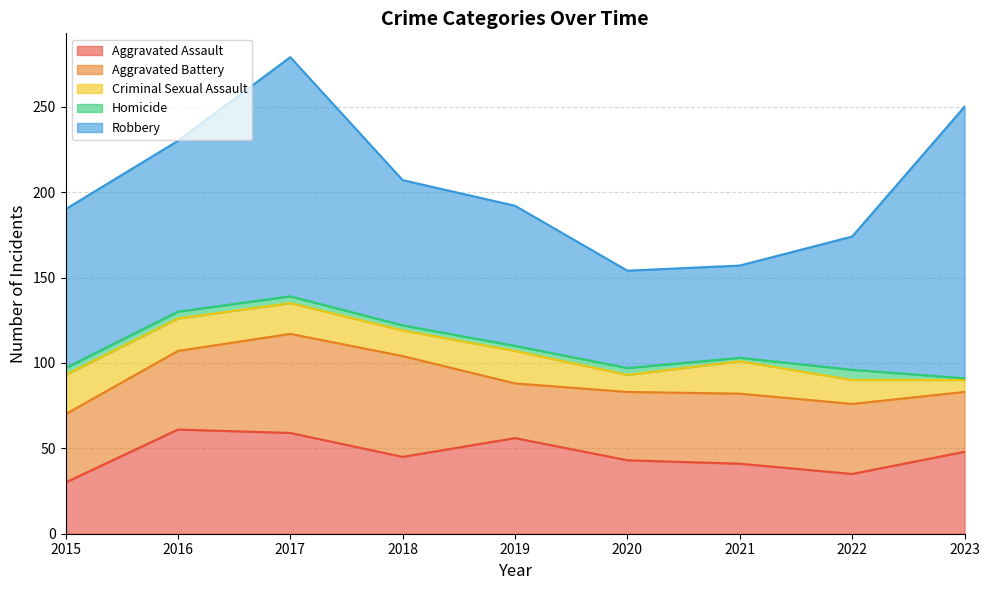

Which has a higher value, 2017 or 2019?

2017